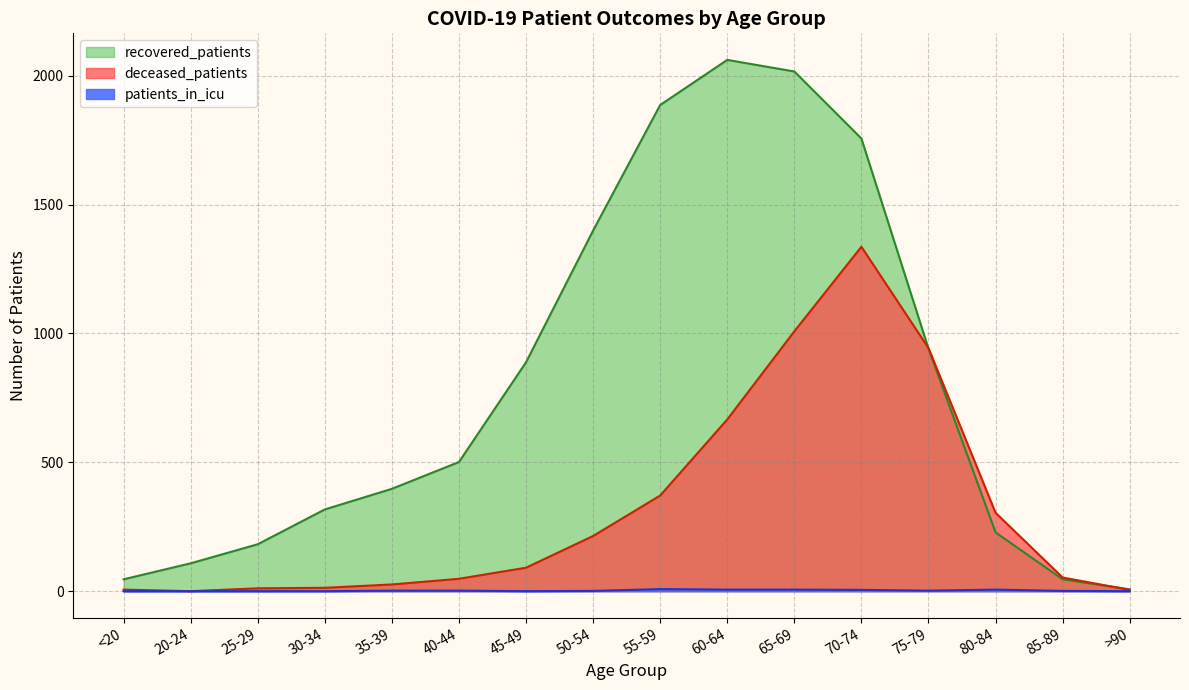

What is the label of the 2nd point from the right?

85-89